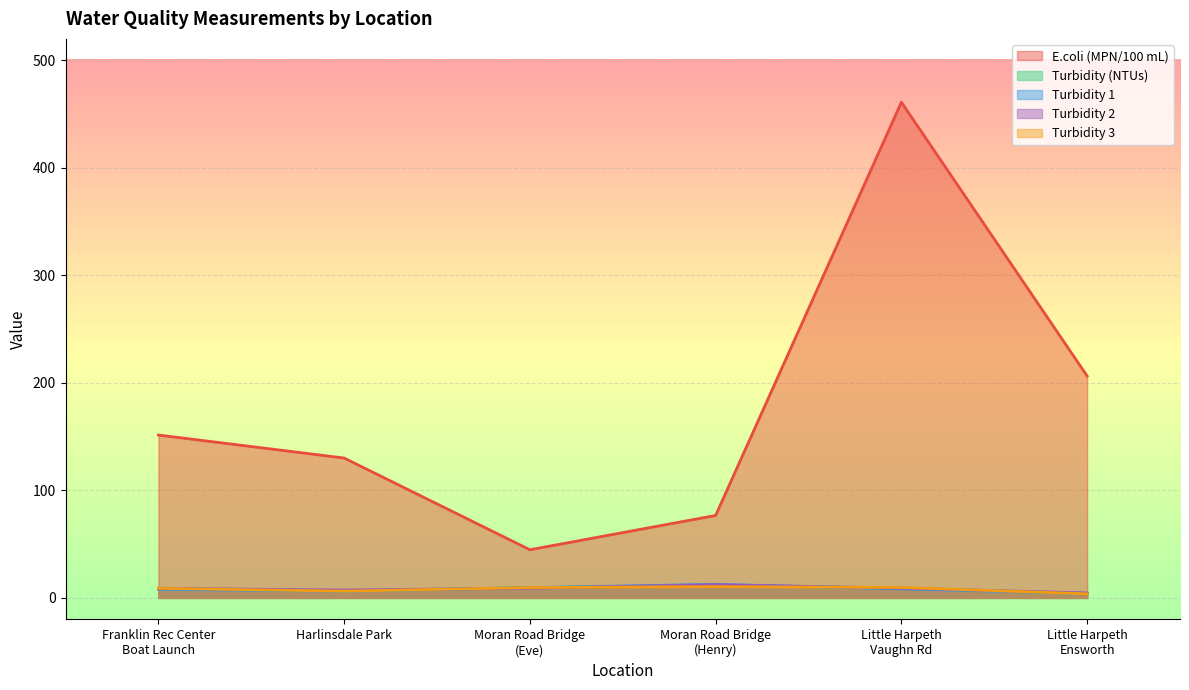

At which category is the sum across all series the highest?

Little Harpeth
Vaughn Rd